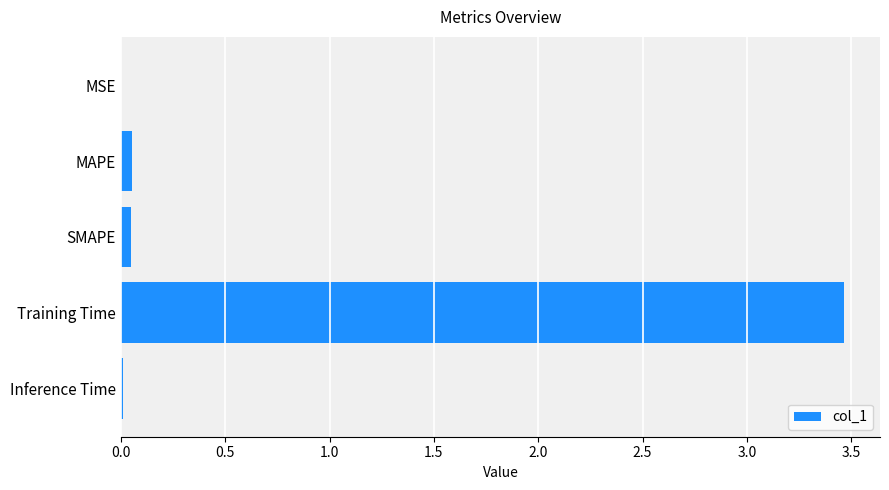

What value does the data have at Training Time?

3.5